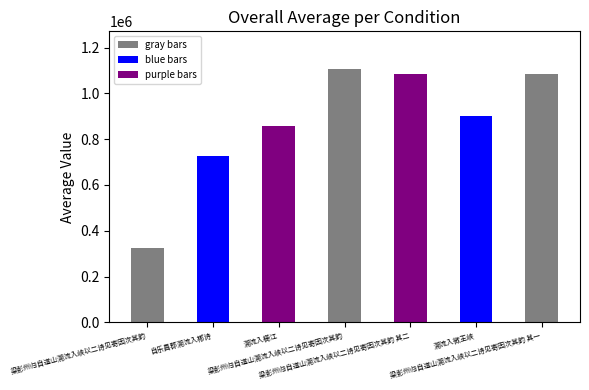

What is the difference between the values at 梁彭州归自道山溯流入峡以二诗见寄因次其韵 其二 and 梁彭州归自道山溯流入峡以二诗见寄因次其韵 其一?

1